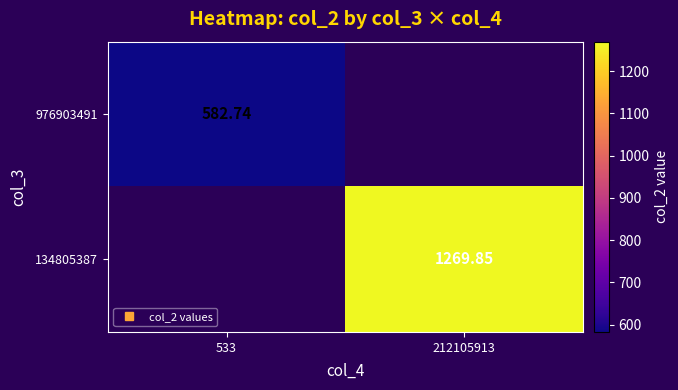

Which has a higher value, 212105913 or 533?

533